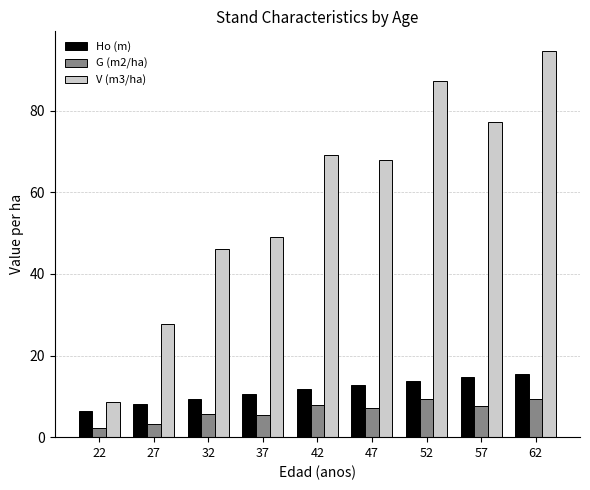

What is the highest value of the Ho (m) series?

15.5